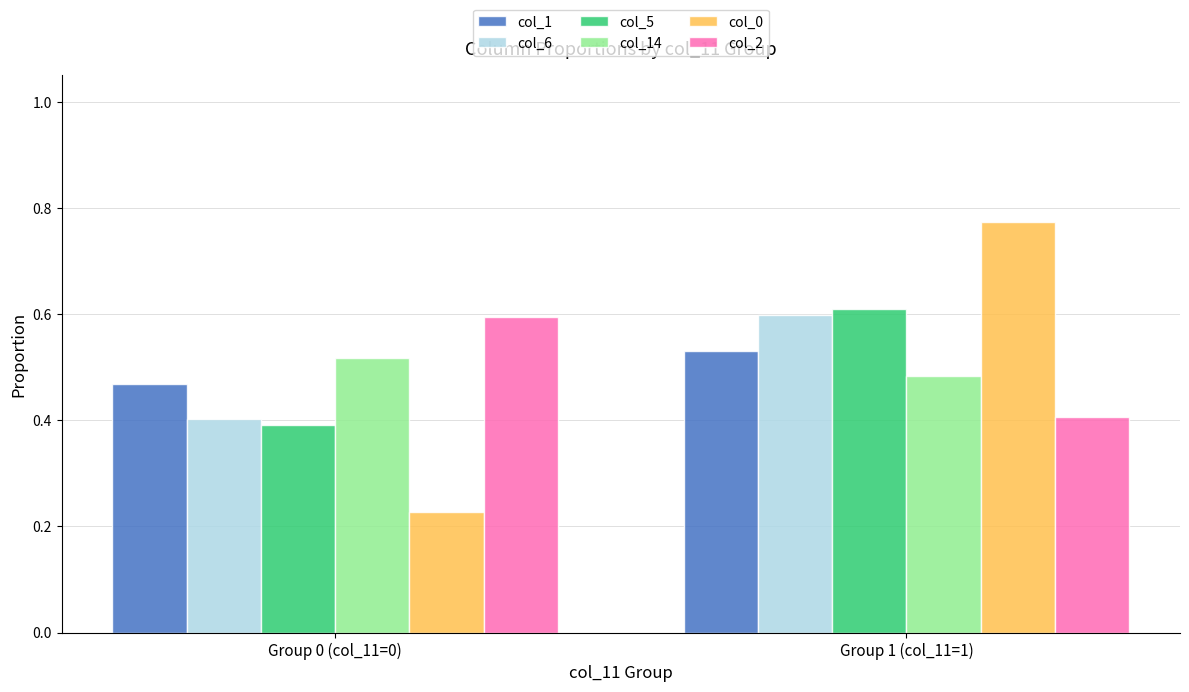

True or false: col_2 has a value of 0.6 at Group 0 (col_11=0).

True